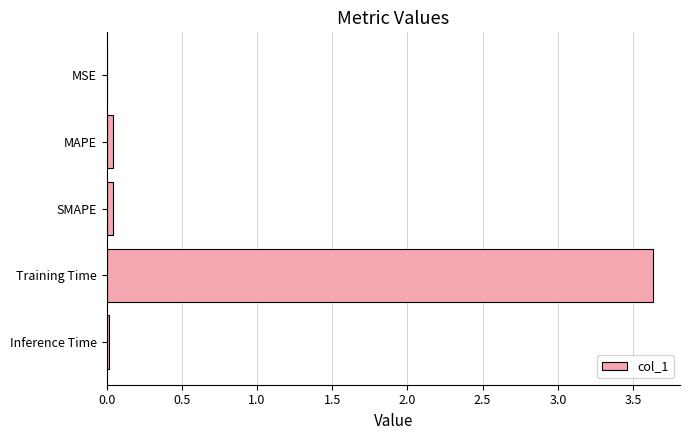

The chart shows a value of 0.0 at Inference Time. True or false?

True